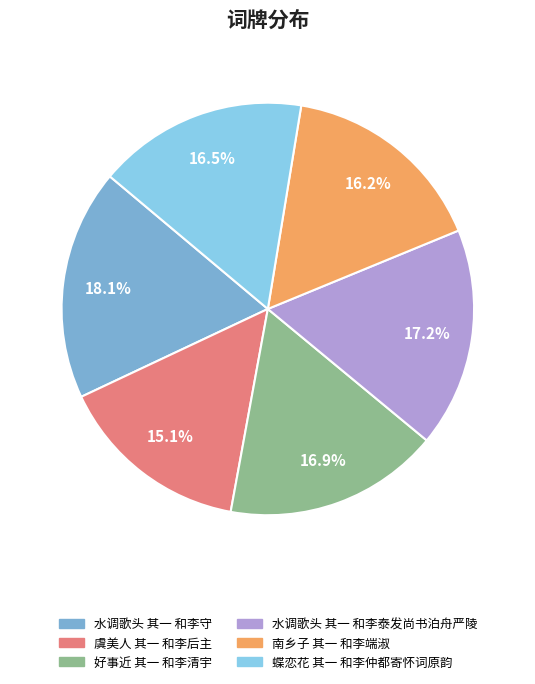

How many segments does this pie chart have?

6